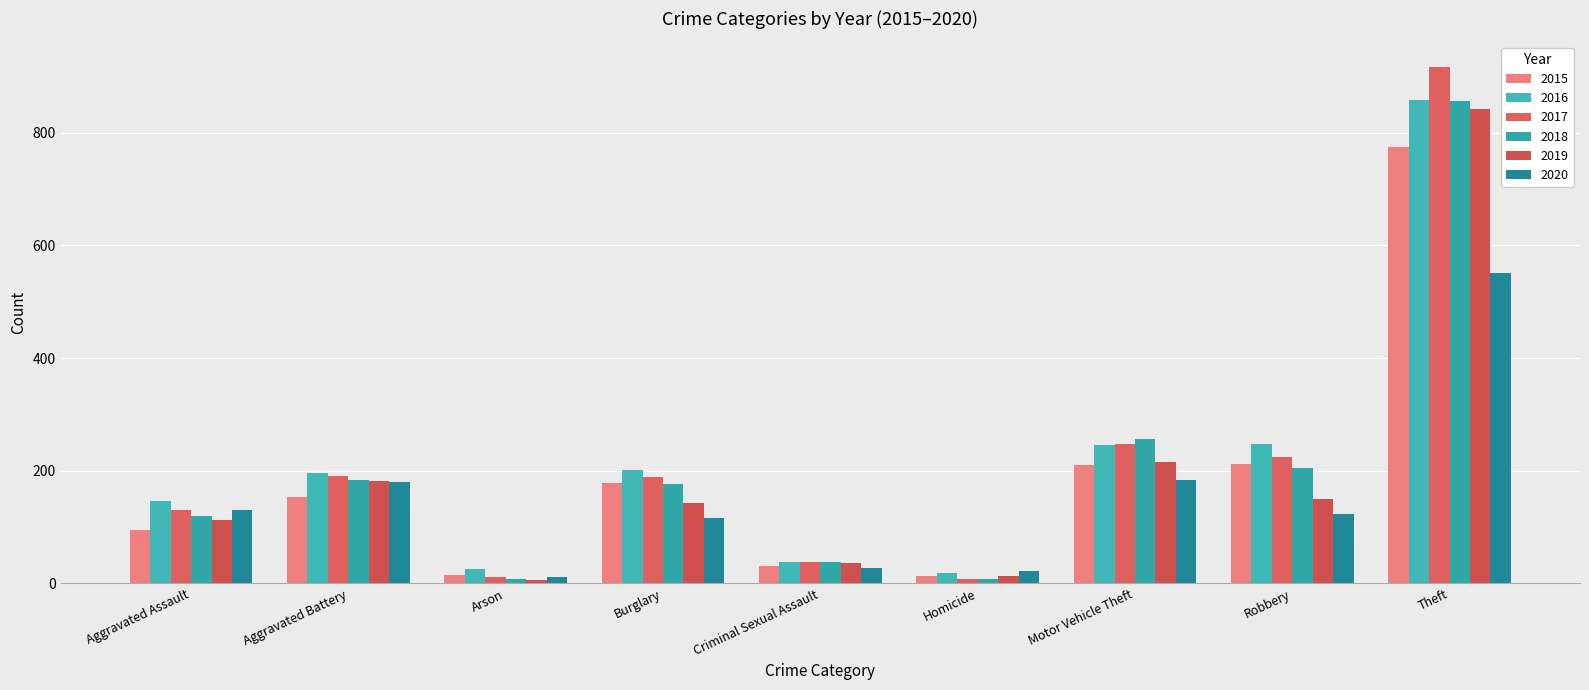

What is the sum of all 2015 values?

1683